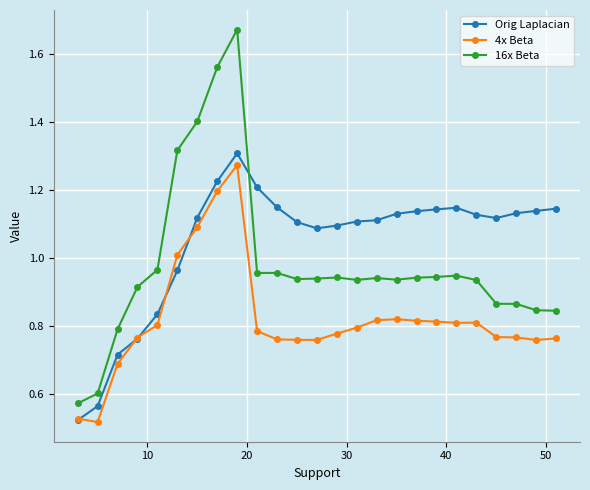

True or false: 16x Beta and 4x Beta intersect in this chart.

False